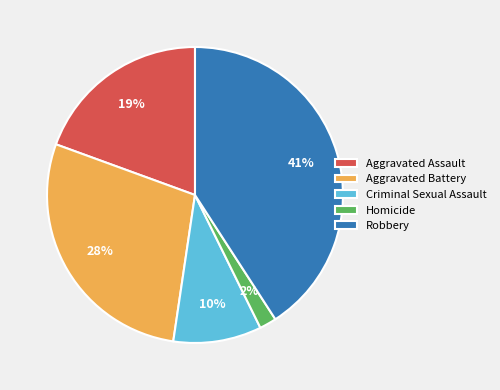

How many segments does this pie chart have?

5